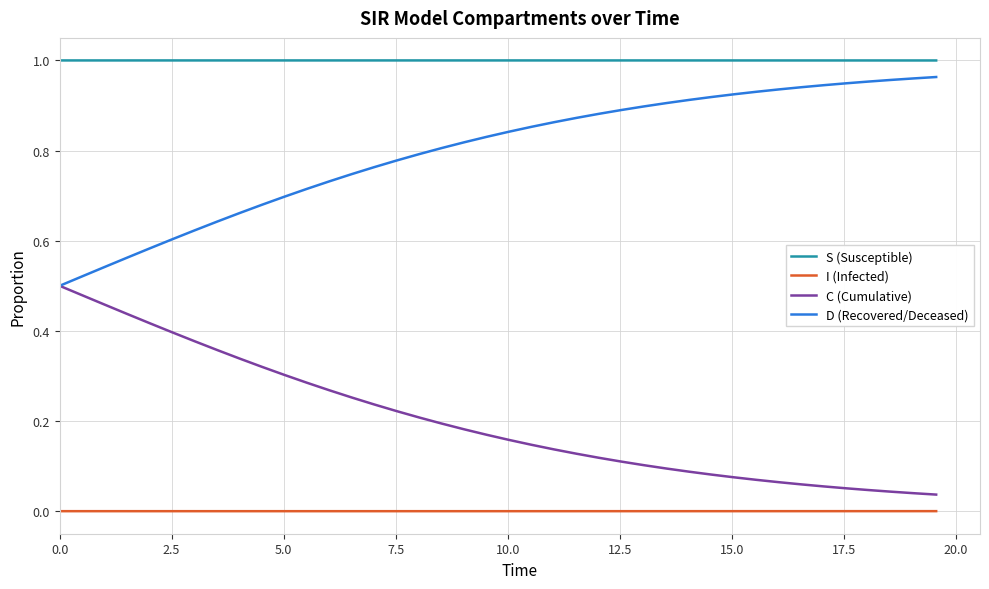

At how many categories does at least one series exceed 0?

40